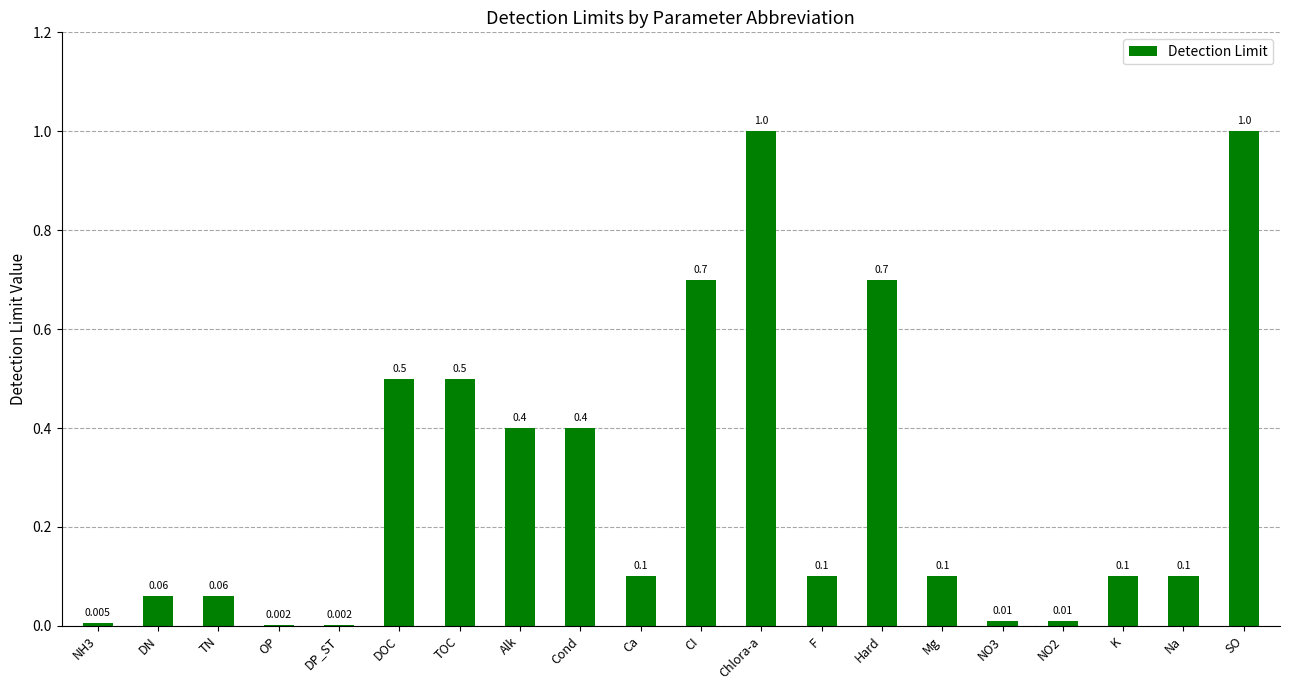

Between DN and Chlora-a, which is larger?

Chlora-a